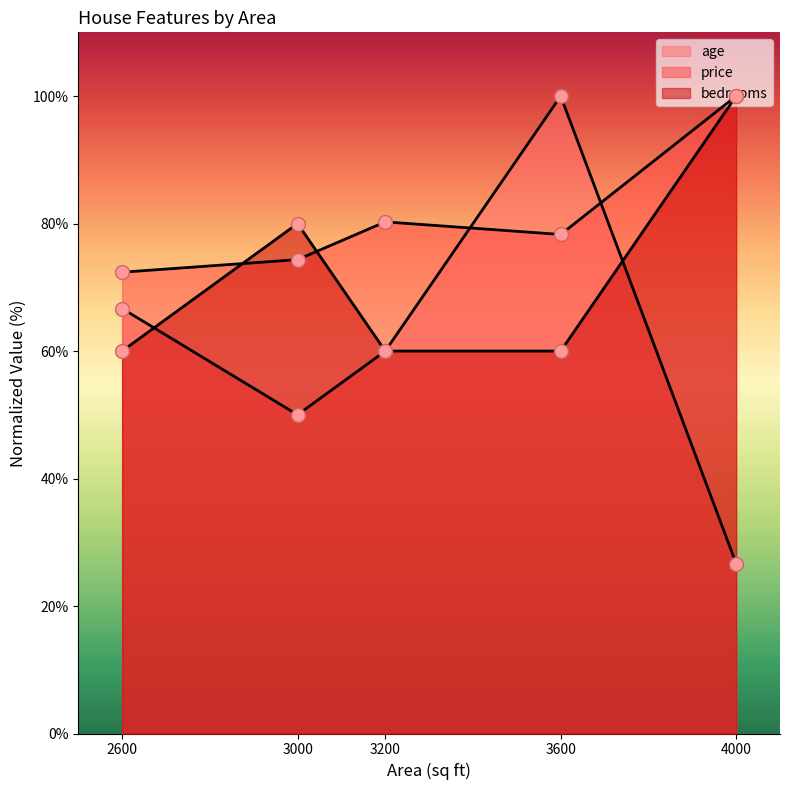

Which series ends up on top after the final intersection of price and bedrooms?

price